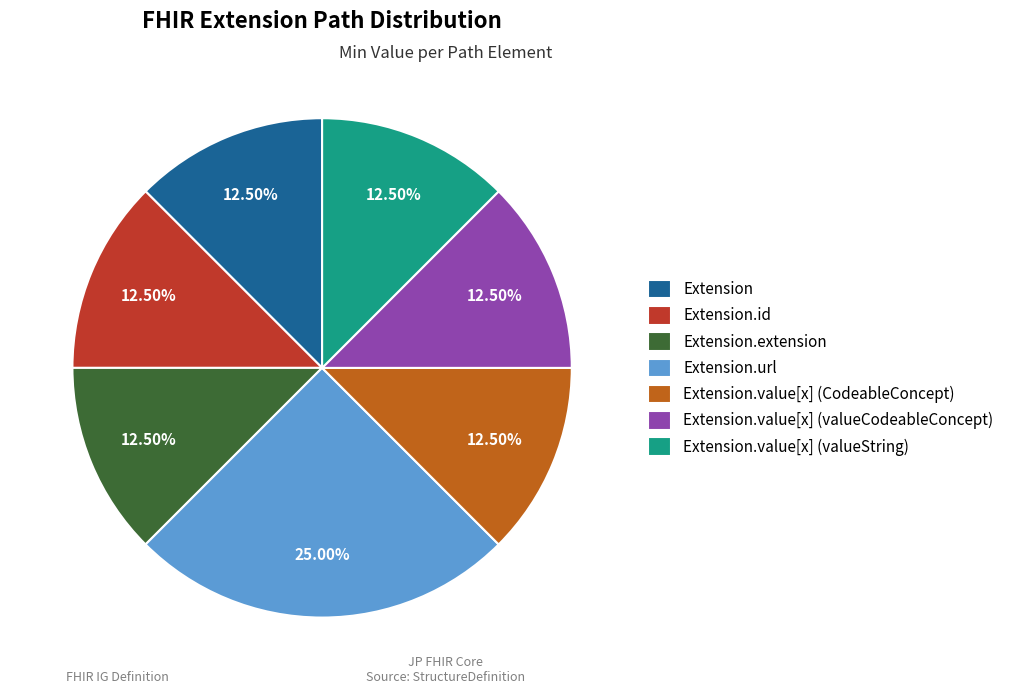

To the nearest percent, what is the average slice percentage?

14%